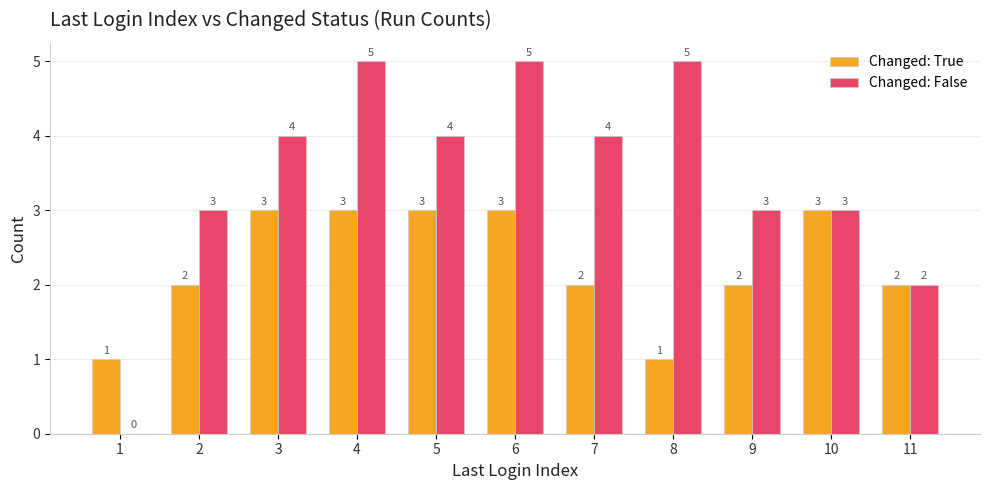

How many values in Changed: False are above zero?

10